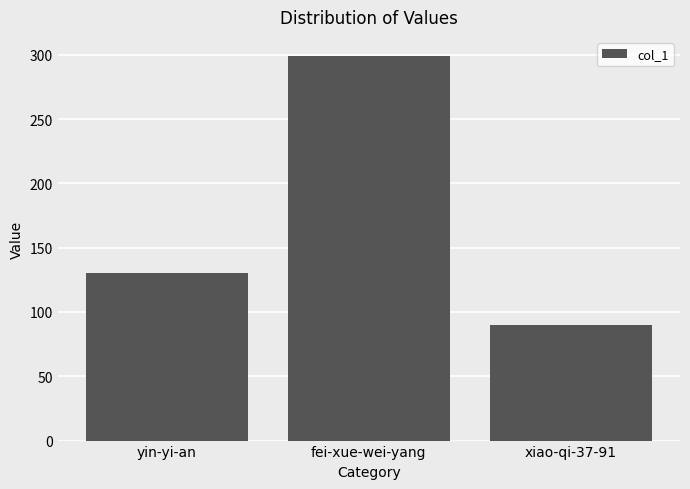

What is the difference between the second highest and minimum values?

40